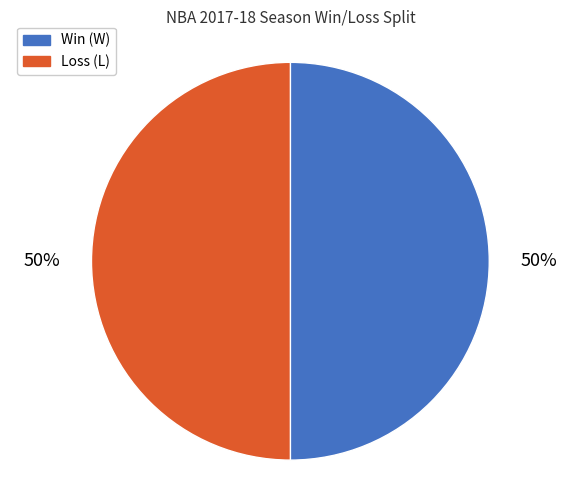

To the nearest percent, what is the average slice percentage?

50%